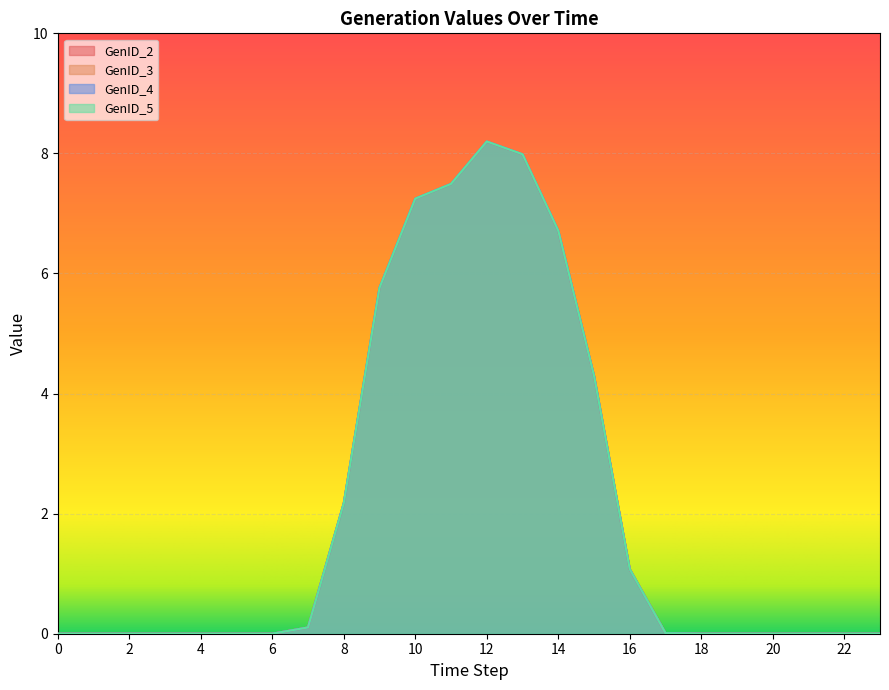

The GenID_5 series shows 0.0 at 23. True or false?

True